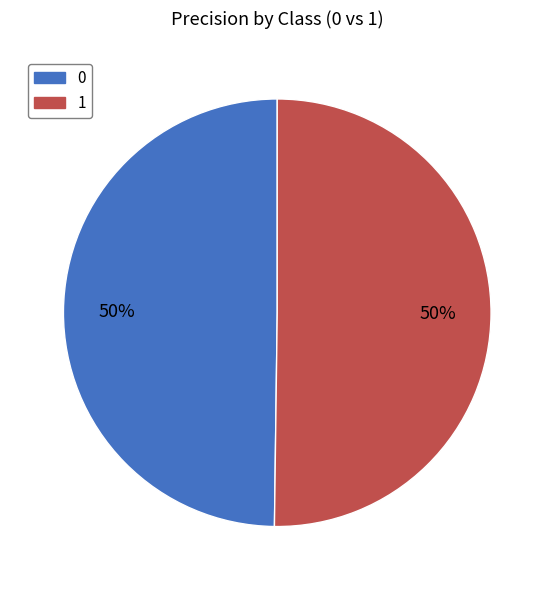

Do 1 and 0 together represent more than half of the pie?

Yes